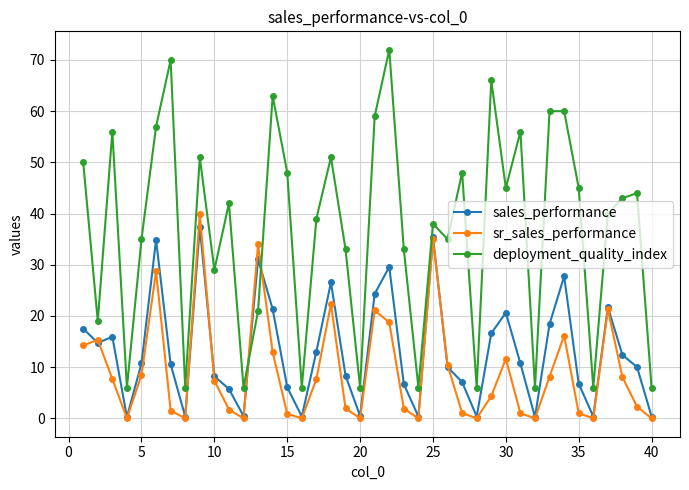

Which series has the largest total across all categories?

deployment_quality_index